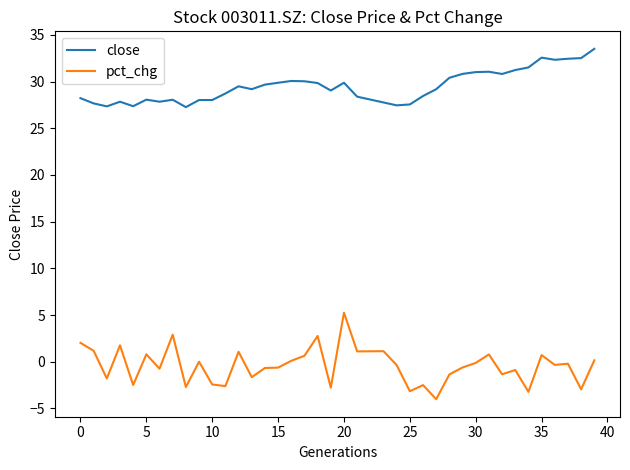

Which series has the largest range (max minus min)?

pct_chg